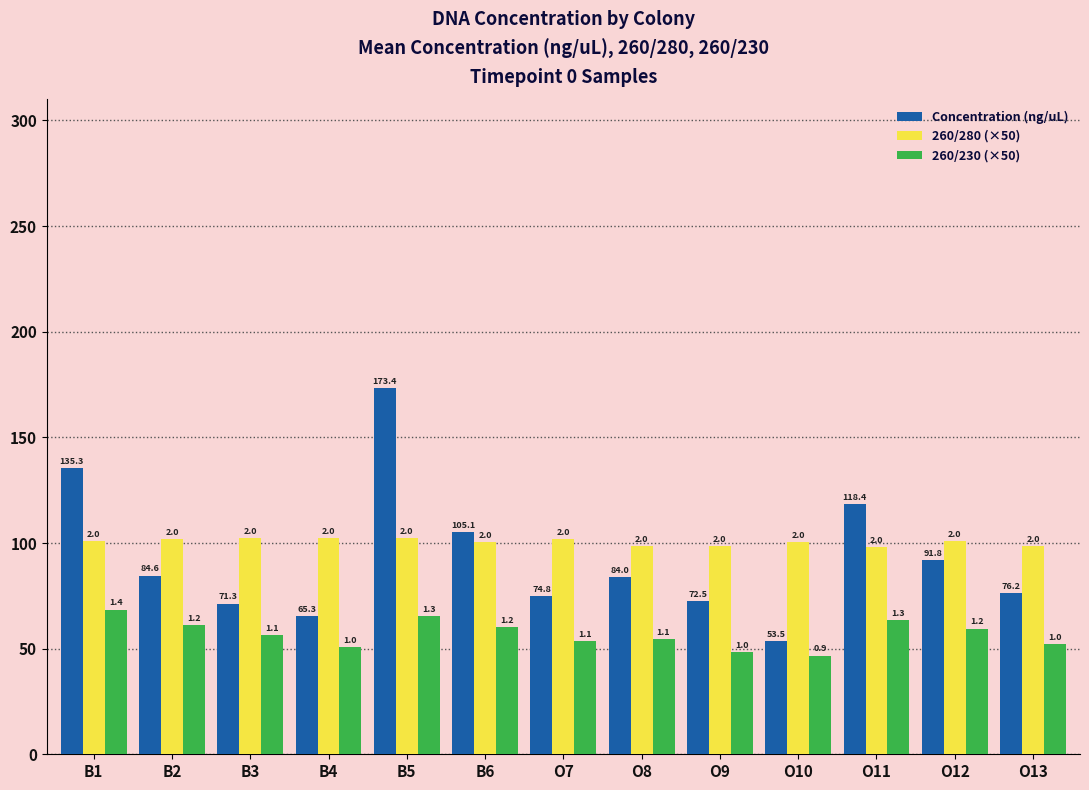

What are all the series names shown in the legend?

Concentration (ng/uL), 260/280 (×50), 260/230 (×50)